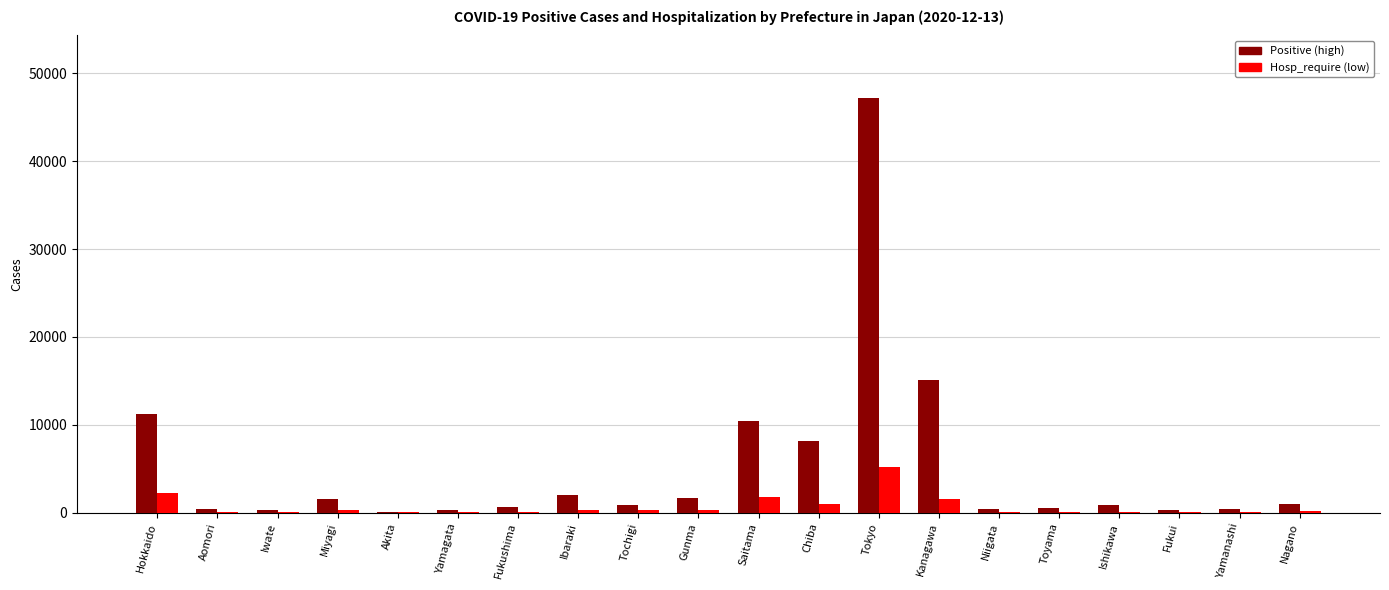

What is the average value of the Hosp_require (low) series?

678